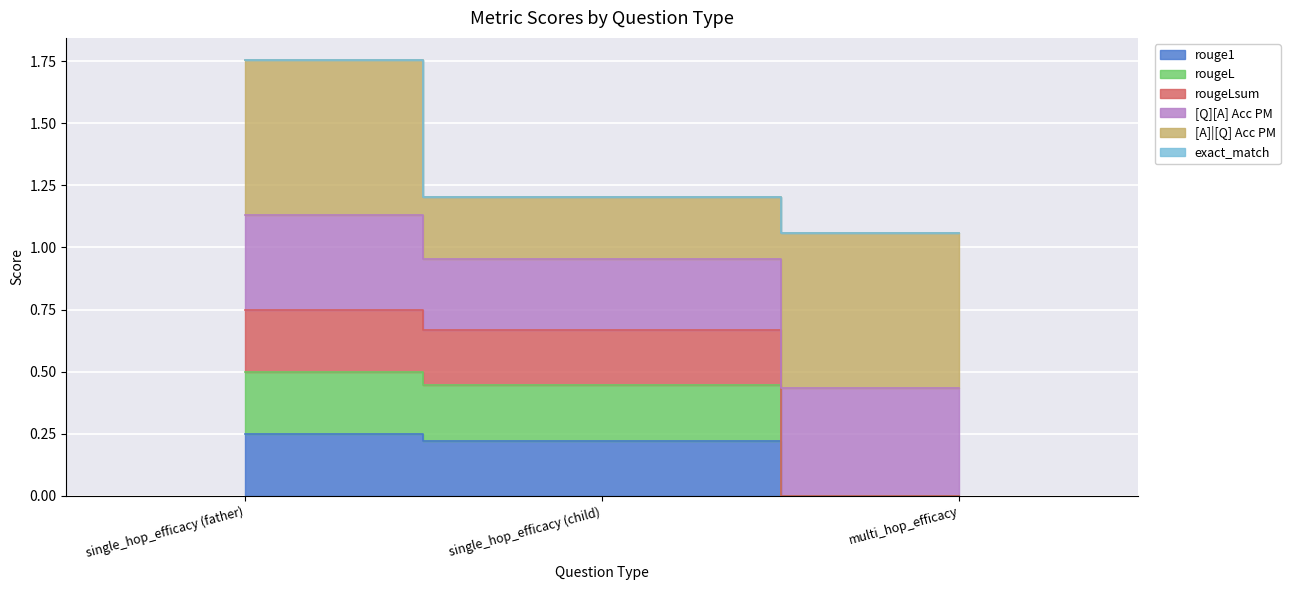

How many rougeL values are between 0 and 1?

3